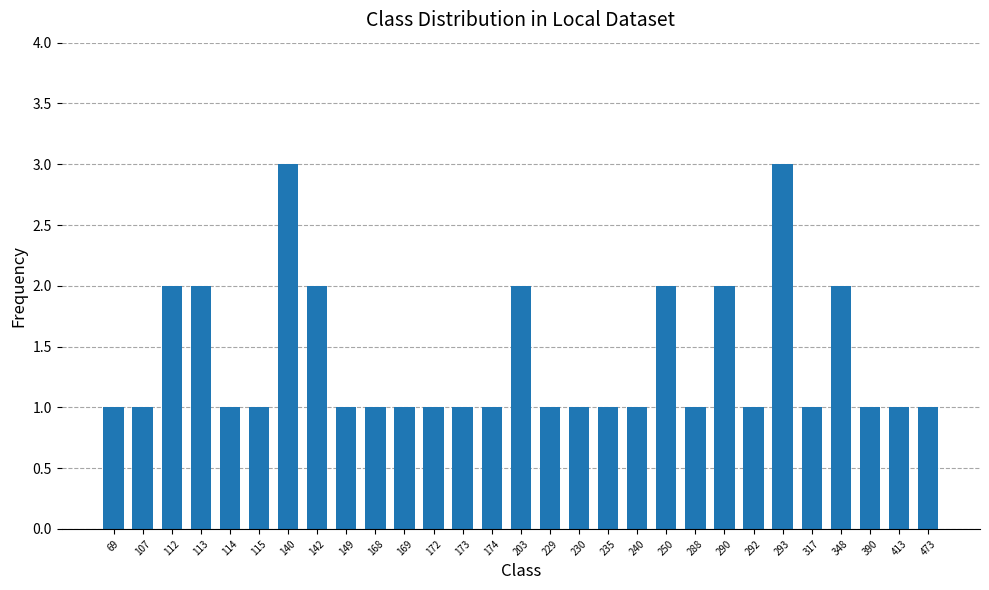

What is the greatest value displayed?

3